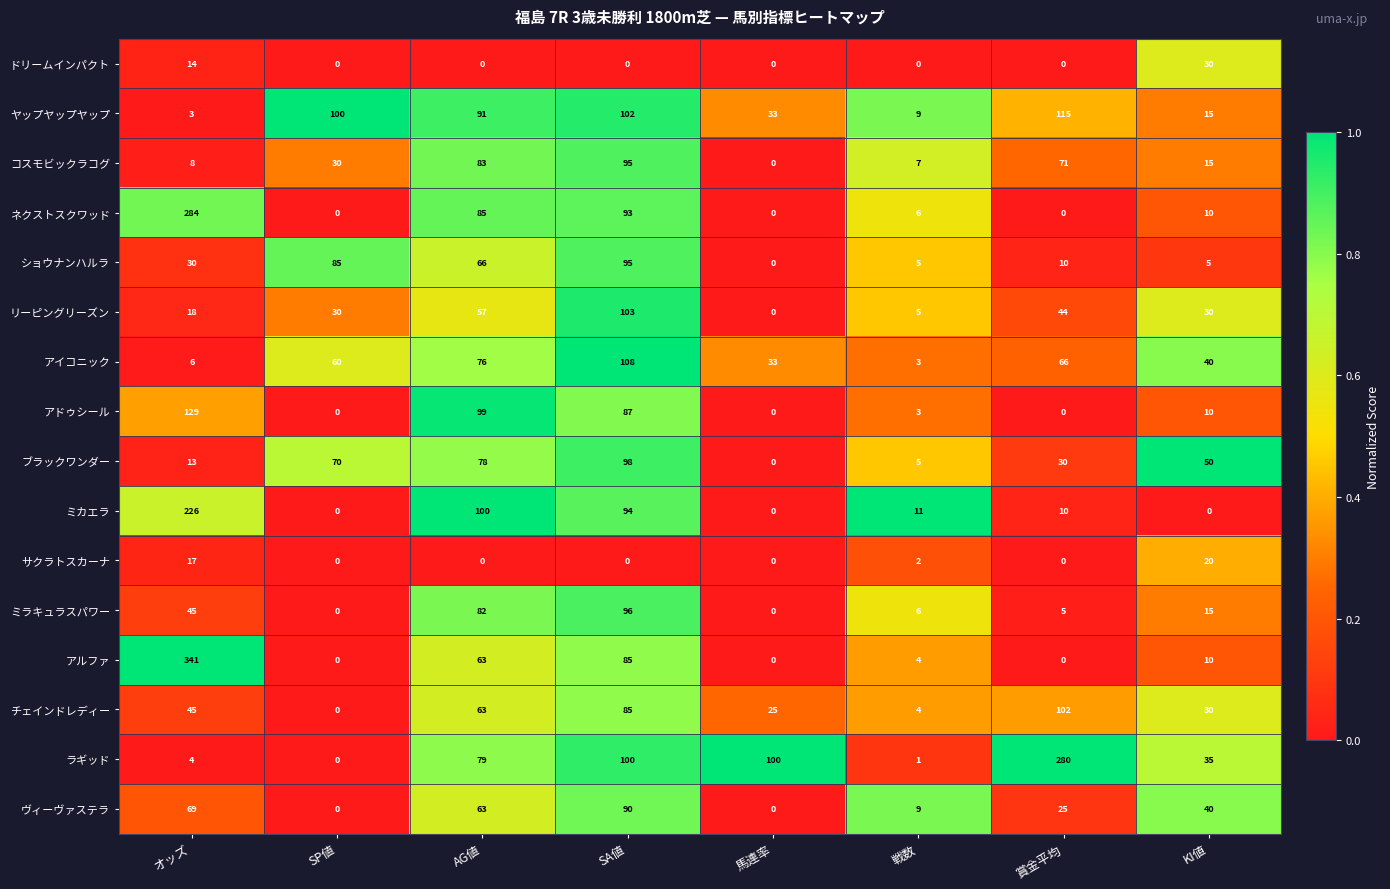

What is the difference between the second highest and minimum values in the リーピングリーズン series?

57